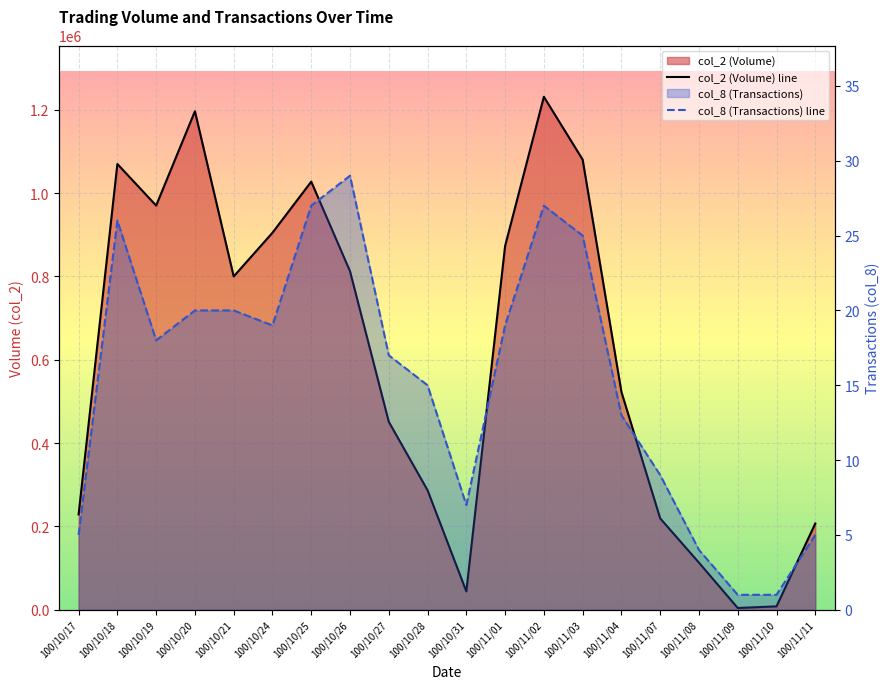

At which label does col_8 (Transactions) line first exceed 18?

100/10/18